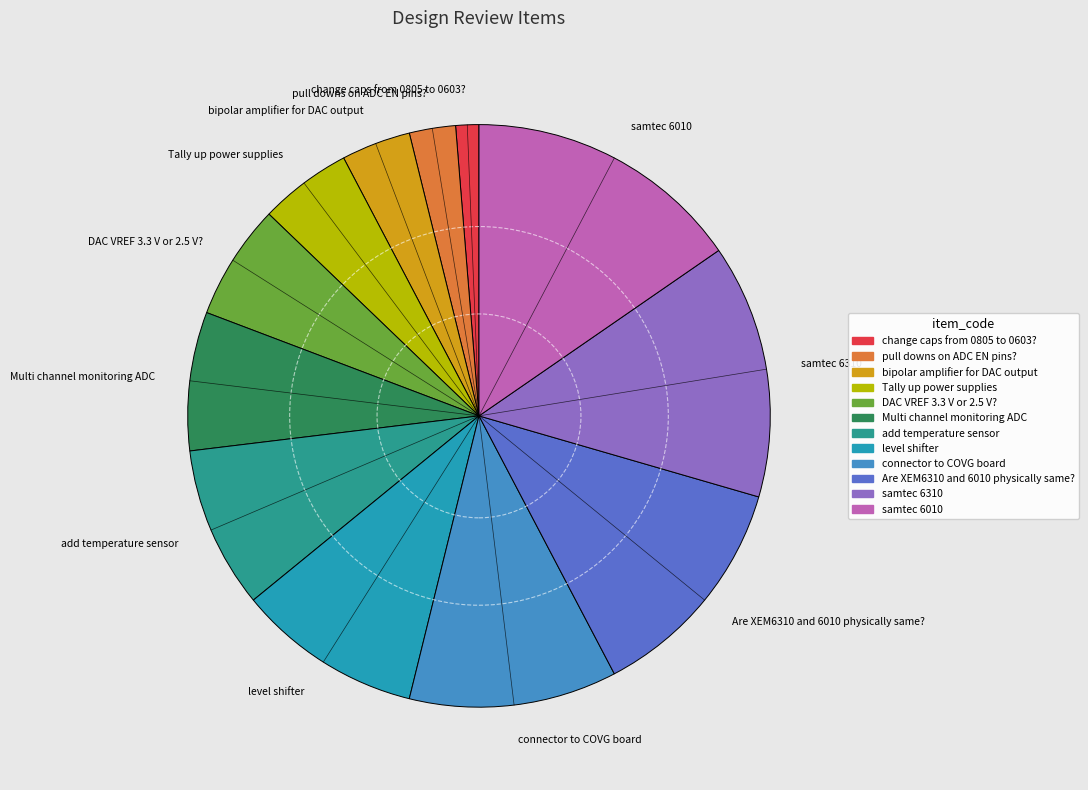

How many slices are in this pie chart?

12